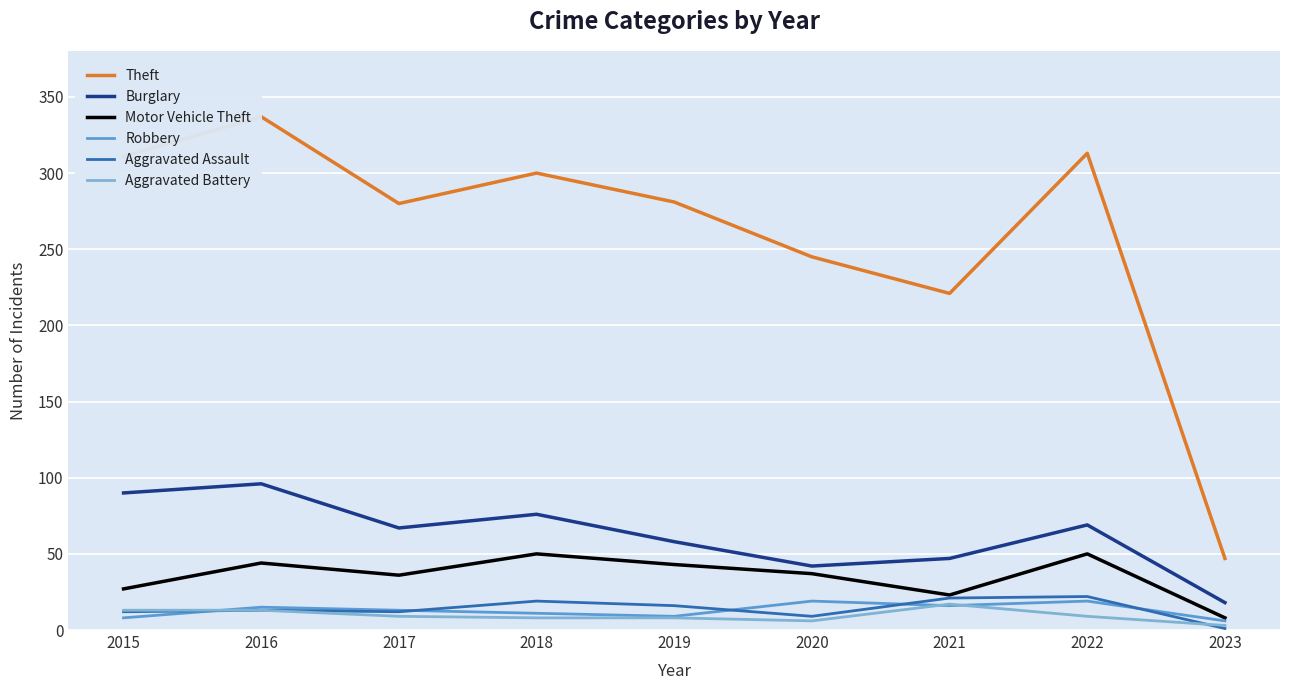

The value of Aggravated Battery at 2018 is 14. True or false?

False